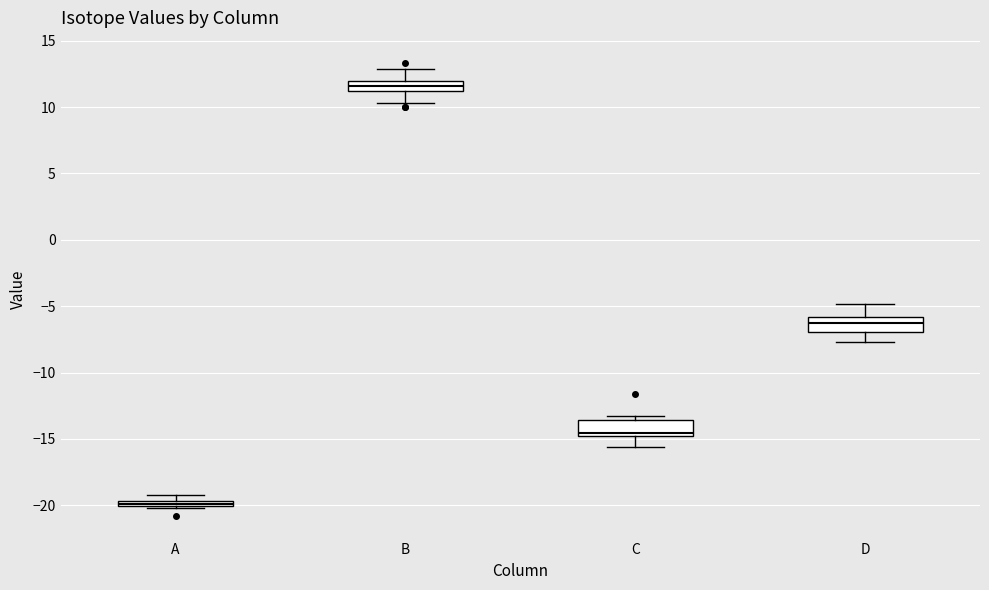

Where does the lower whisker of the box for C end on the y-axis? The values are not printed on the chart, so give them approximately, as read against the axis.

-15.5